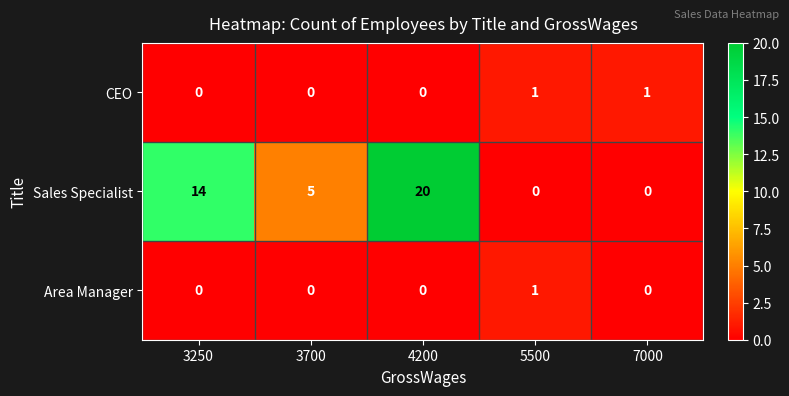

At which label does Sales Specialist first exceed 5?

3250